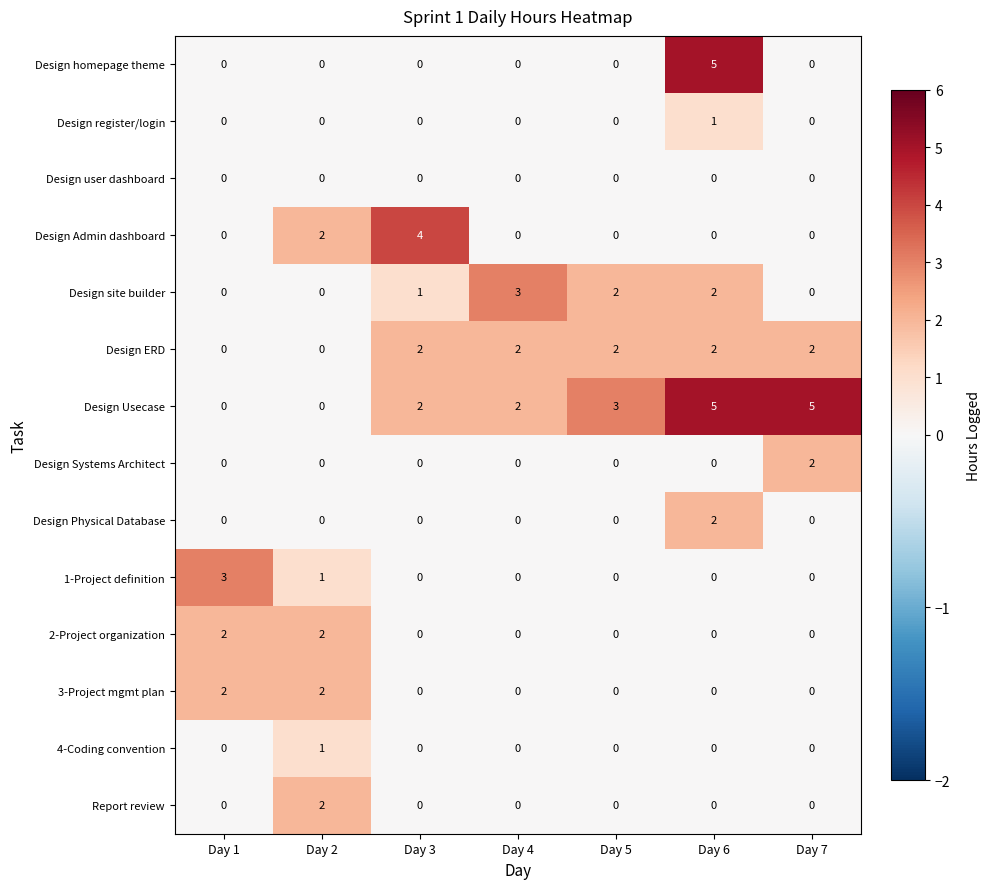

At which label is Design site builder closest to 1?

Day 3